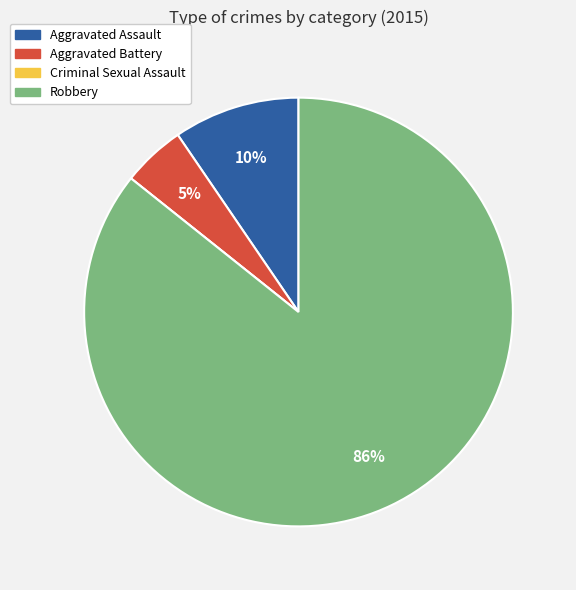

Which category accounts for the majority?

Robbery